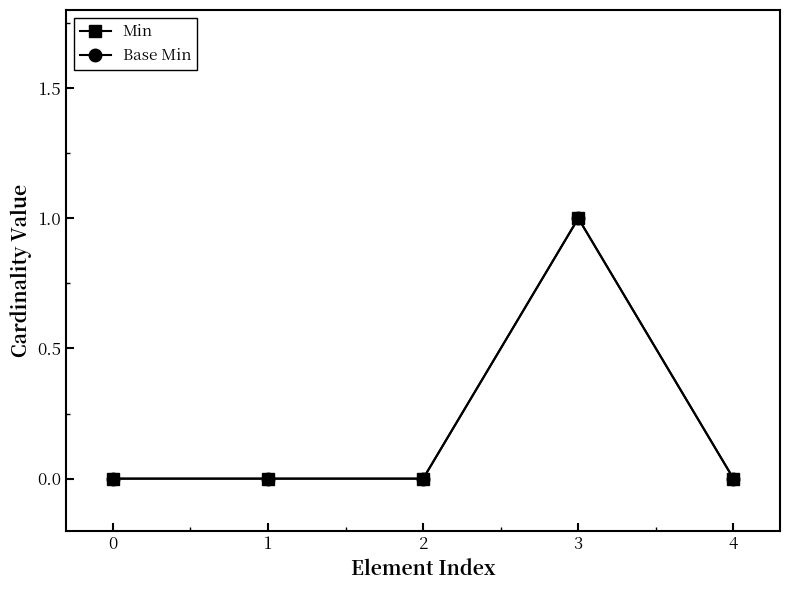

Which has a higher value, 4 or 3?

3